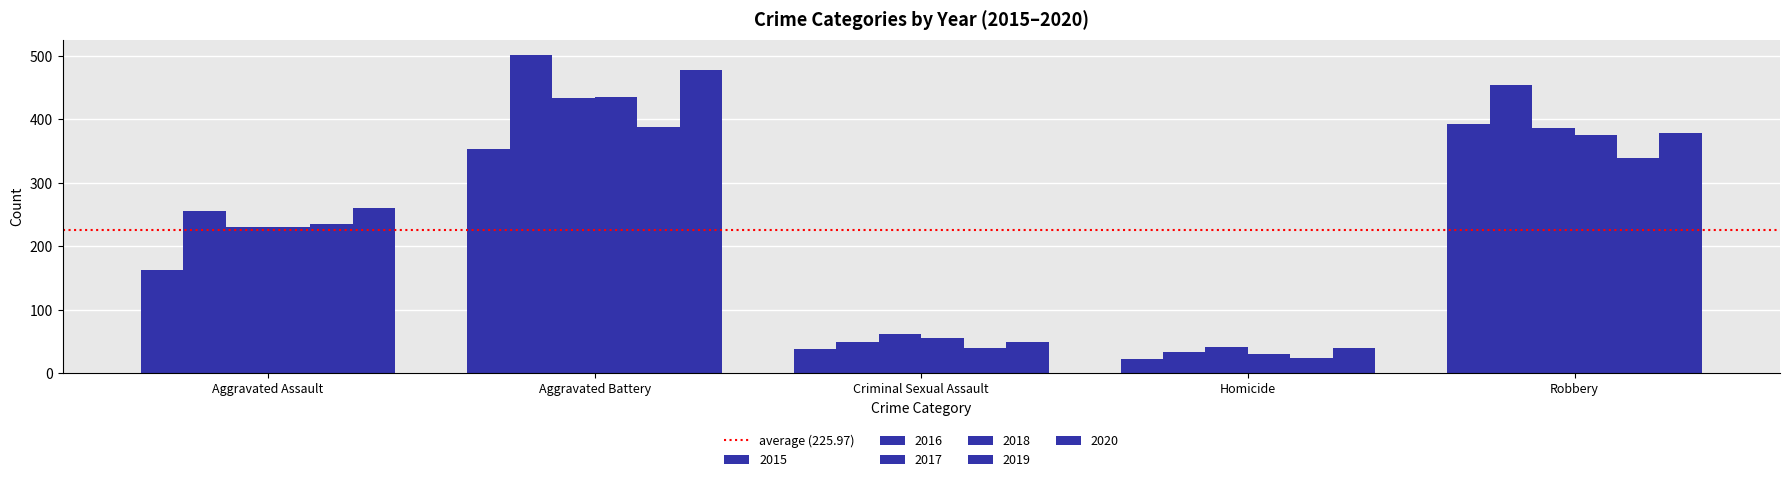

Reading left to right, list all the values displayed in this chart.

2015: 163	354	38	23	393
2016: 255	501	49	33	455
2017: 230	434	62	42	386
2018: 231	436	56	31	375
2019: 235	388	40	24	340
2020: 261	478	49	39	378